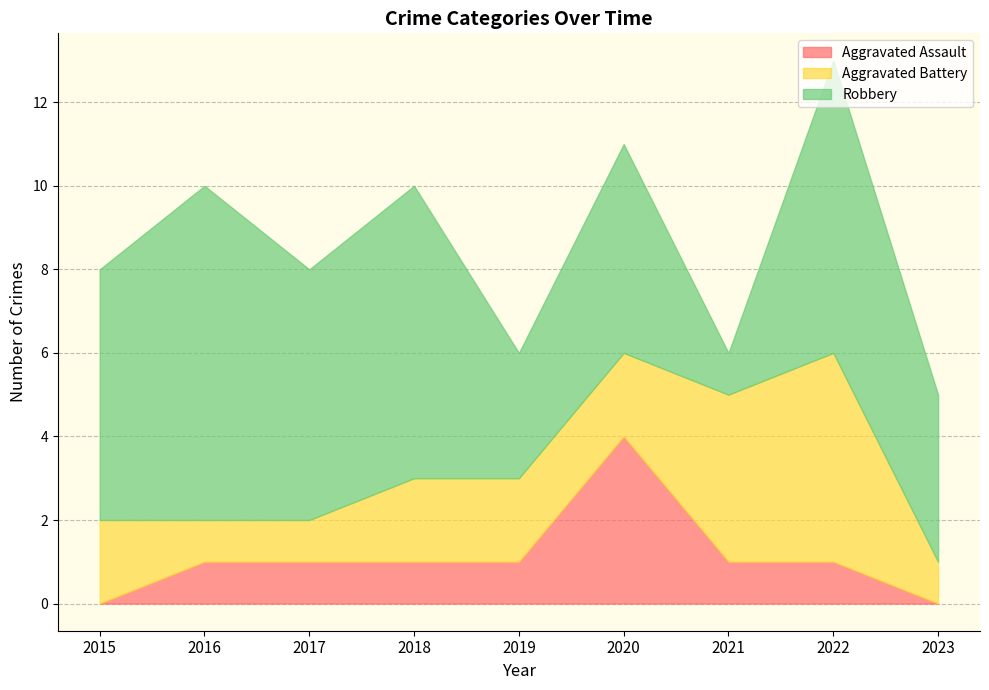

List the labels in order of Aggravated Battery value, largest first.

2022, 2021, 2015, 2018, 2019, 2020, 2016, 2017, 2023